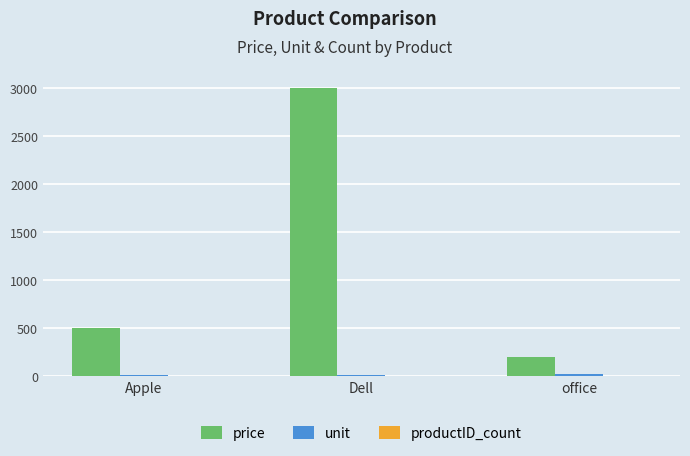

Which series has the largest total across all categories?

price